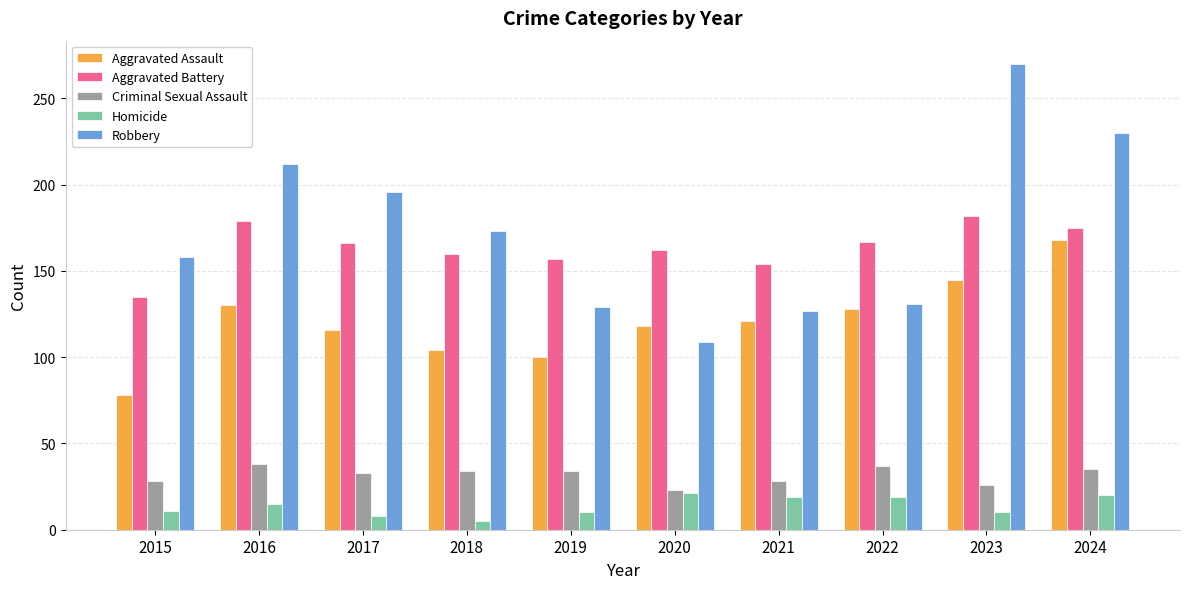

Which series has the largest total across all categories?

Robbery